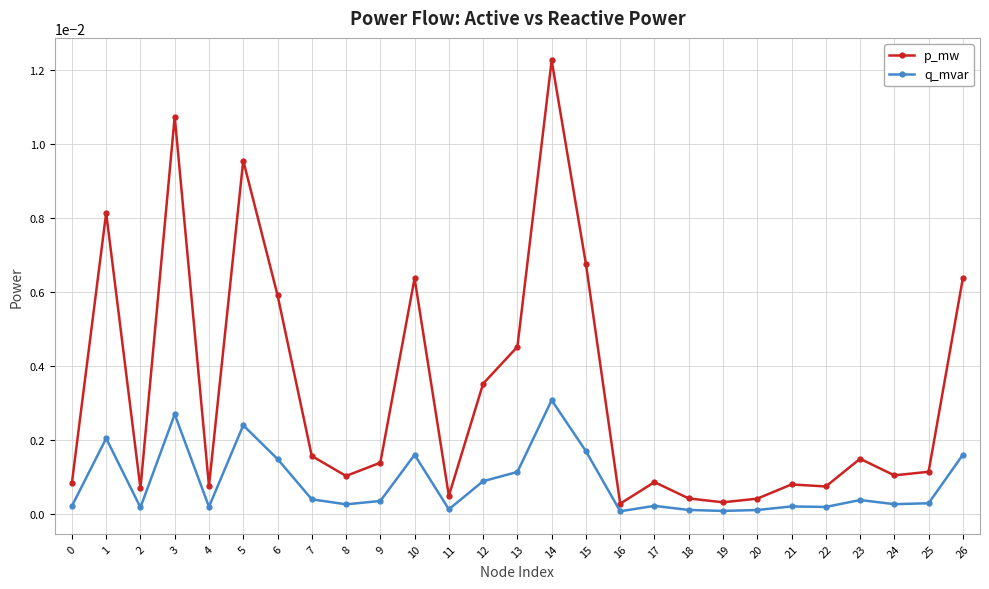

True or false: q_mvar has more than 0 points higher than both neighbors.

True